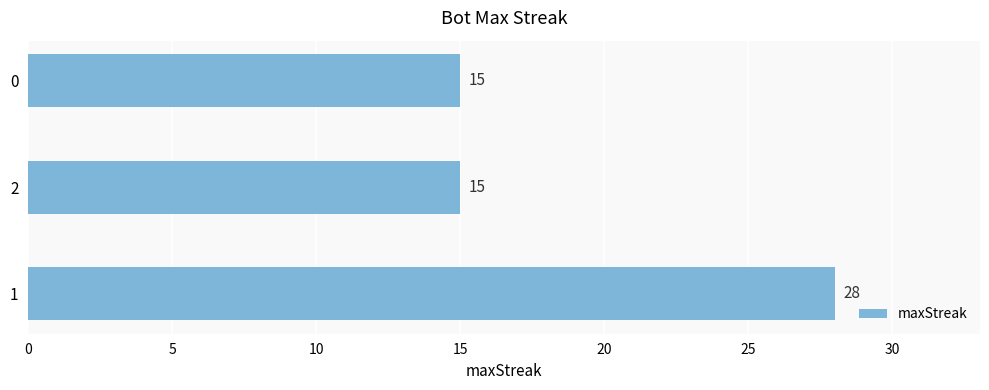

Is it true that the value at 0 is 37?

False